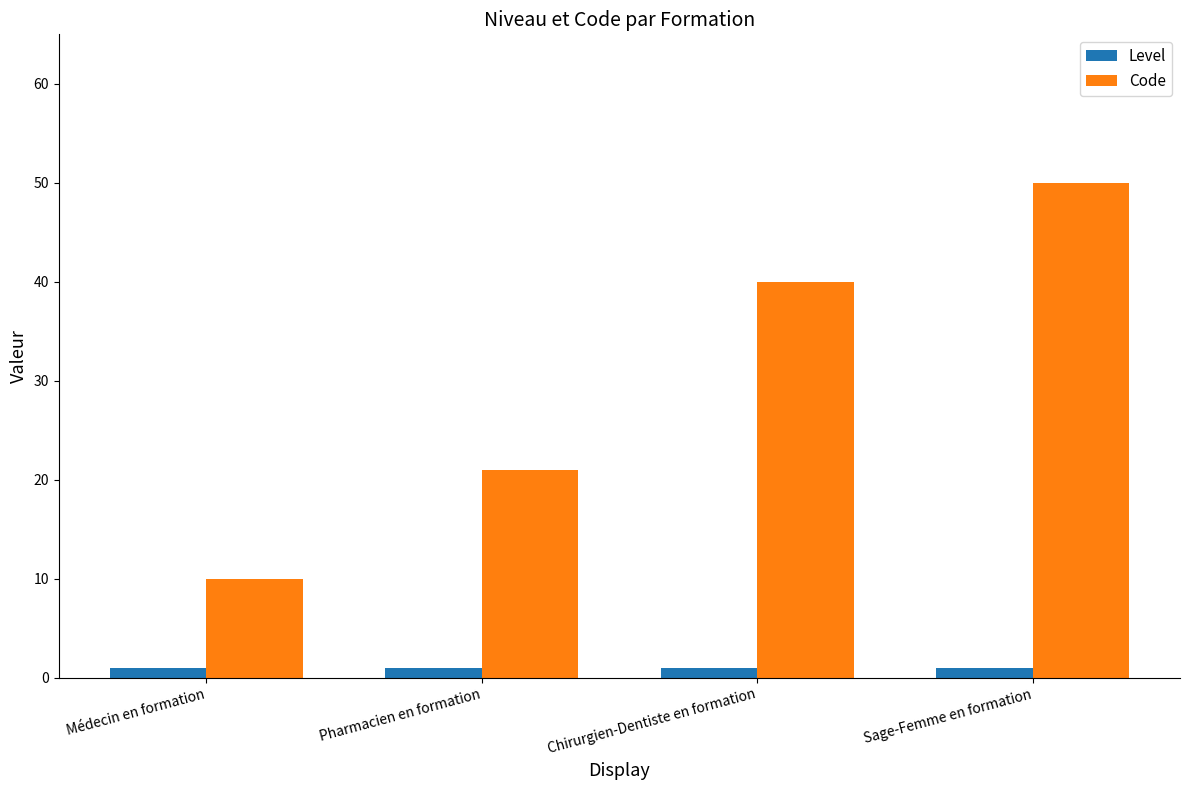

The Code series shows 50 at Sage-Femme en formation. True or false?

True